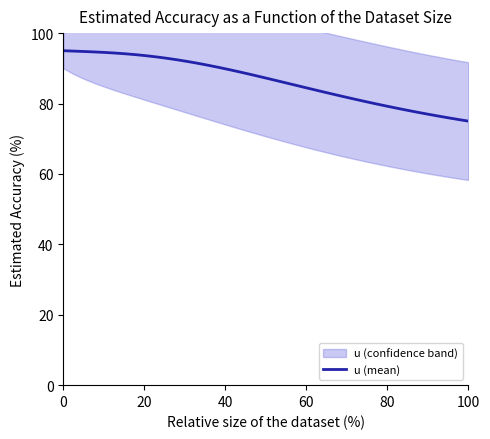

Does the chart have visible grid lines?

No